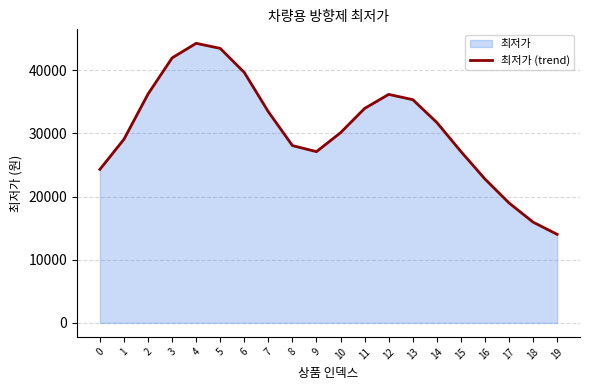

Between 17 and 7, which is larger?

7